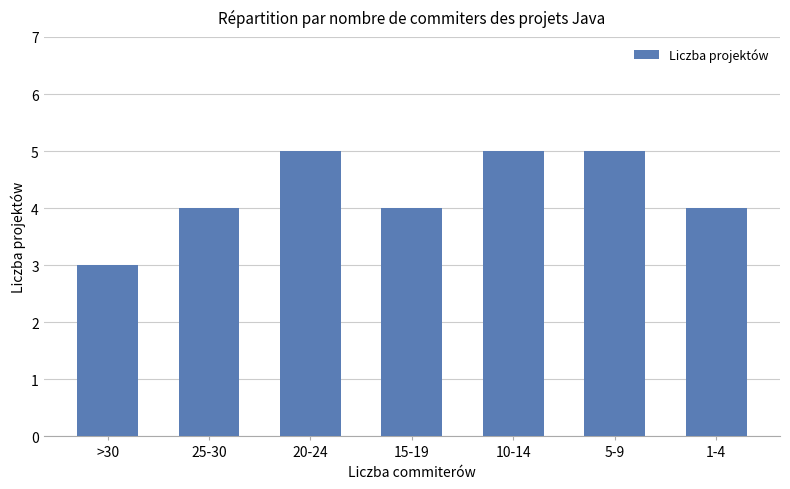

How many series are shown in this chart?

1